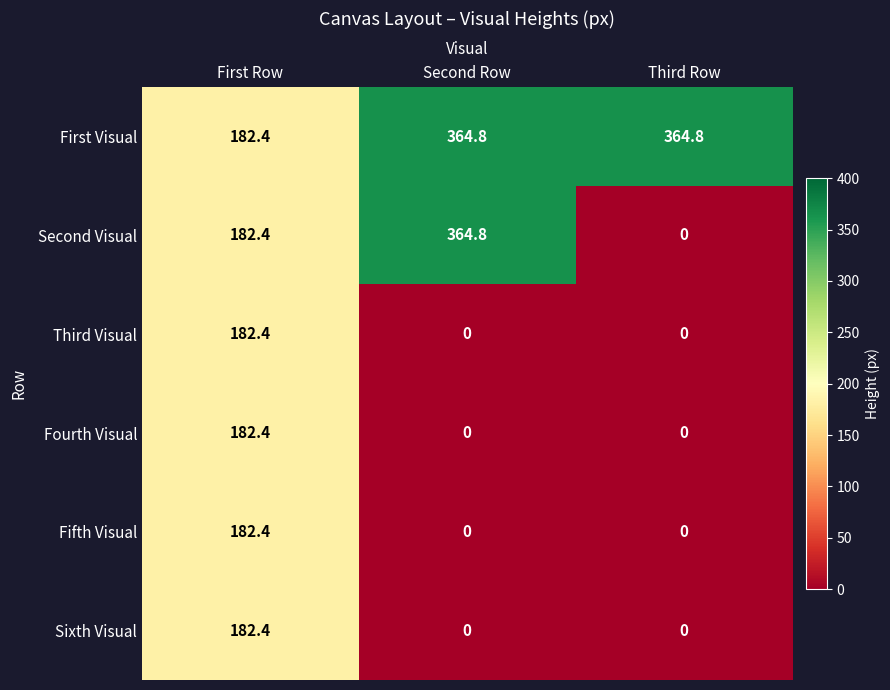

The value of First Visual at Third Row is 364.8. True or false?

True